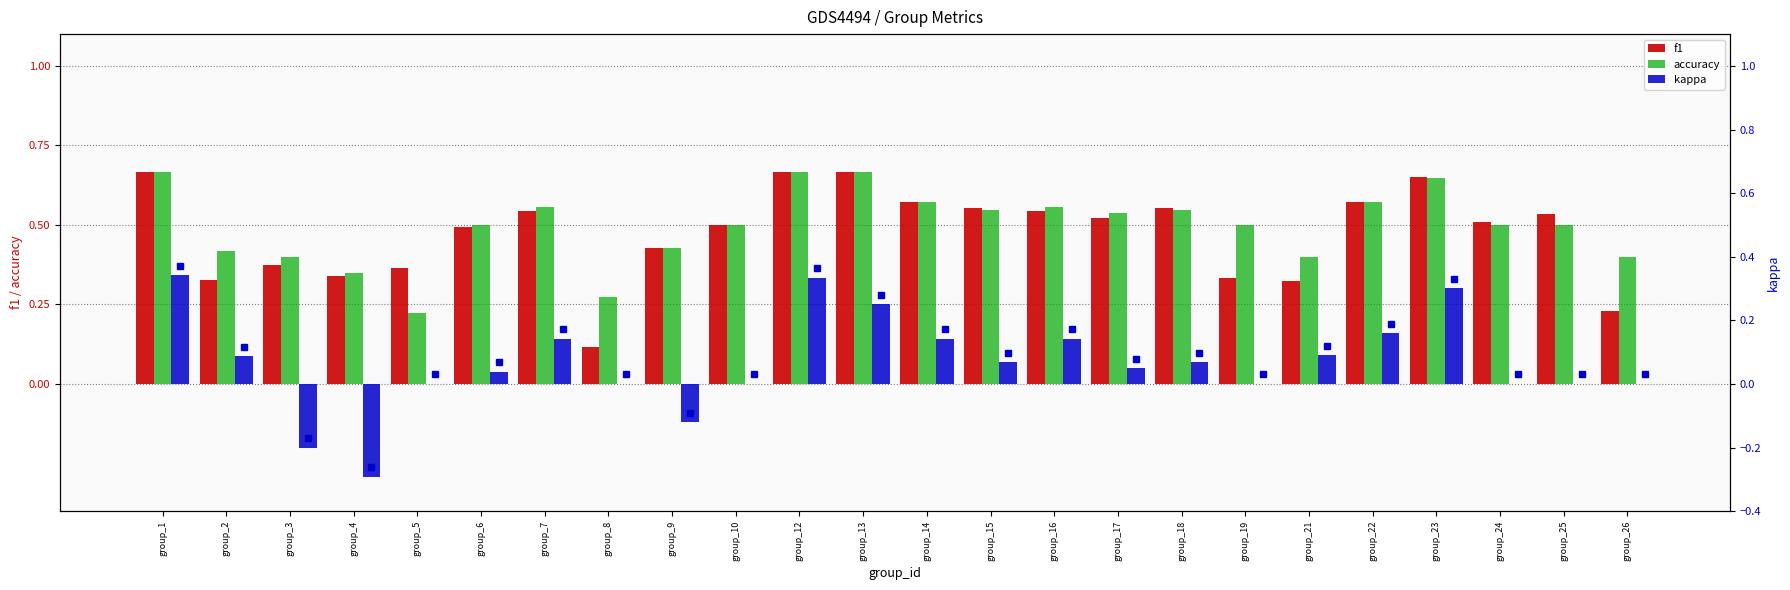

Reading right to left, list all the values displayed in this chart.

f1: group_26=0.2	group_25=0.5	group_24=0.5	group_23=0.6	group_22=0.6	group_21=0.3	group_19=0.3	group_18=0.6	group_17=0.5	group_16=0.5	group_15=0.6	group_14=0.6	group_13=0.7	group_12=0.7	group_10=0.5	group_9=0.4	group_8=0.1	group_7=0.5	group_6=0.5	group_5=0.4	group_4=0.3	group_3=0.4	group_2=0.3	group_1=0.7
accuracy: group_26=0.4	group_25=0.5	group_24=0.5	group_23=0.6	group_22=0.6	group_21=0.4	group_19=0.5	group_18=0.5	group_17=0.5	group_16=0.6	group_15=0.5	group_14=0.6	group_13=0.7	group_12=0.7	group_10=0.5	group_9=0.4	group_8=0.3	group_7=0.6	group_6=0.5	group_5=0.2	group_4=0.3	group_3=0.4	group_2=0.4	group_1=0.7
kappa: group_26=0.0	group_25=0.0	group_24=0.0	group_23=0.3	group_22=0.2	group_21=0.1	group_19=0.0	group_18=0.1	group_17=0.0	group_16=0.1	group_15=0.1	group_14=0.1	group_13=0.2	group_12=0.3	group_10=0.0	group_9=-0.1	group_8=0.0	group_7=0.1	group_6=0.0	group_5=0.0	group_4=-0.3	group_3=-0.2	group_2=0.1	group_1=0.3